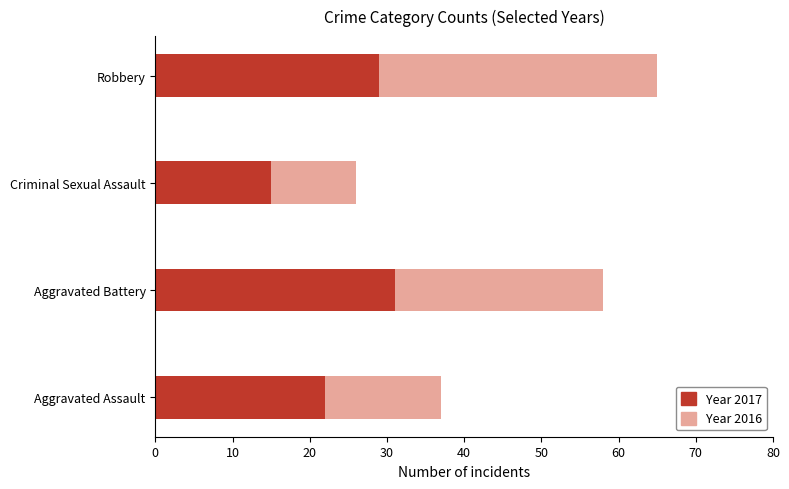

What is the total value across all series at Aggravated Assault?

37